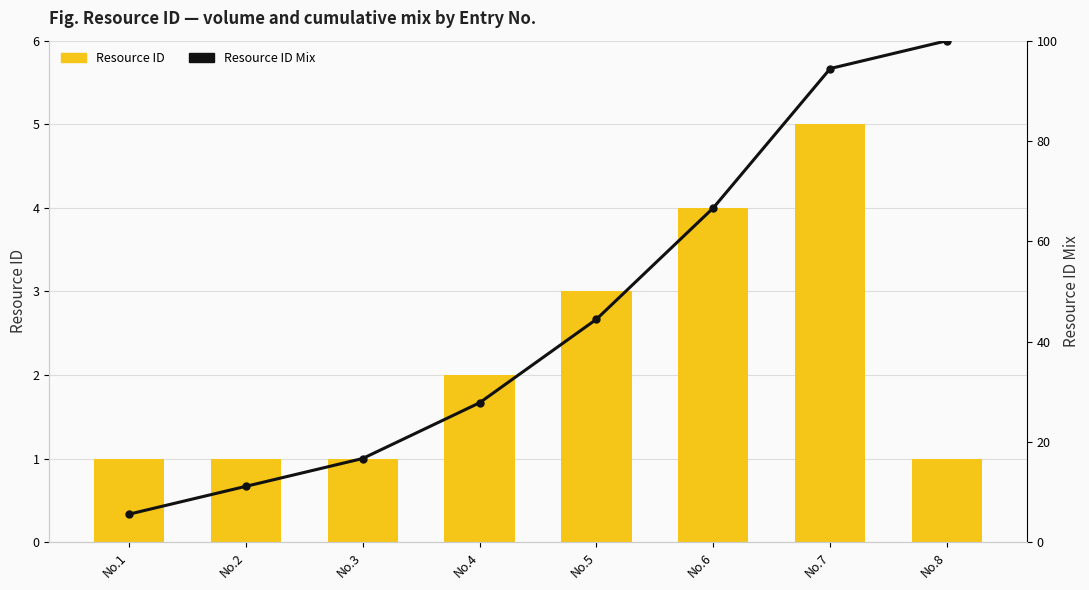

Between No.1 and No.2, which is larger?

No.1